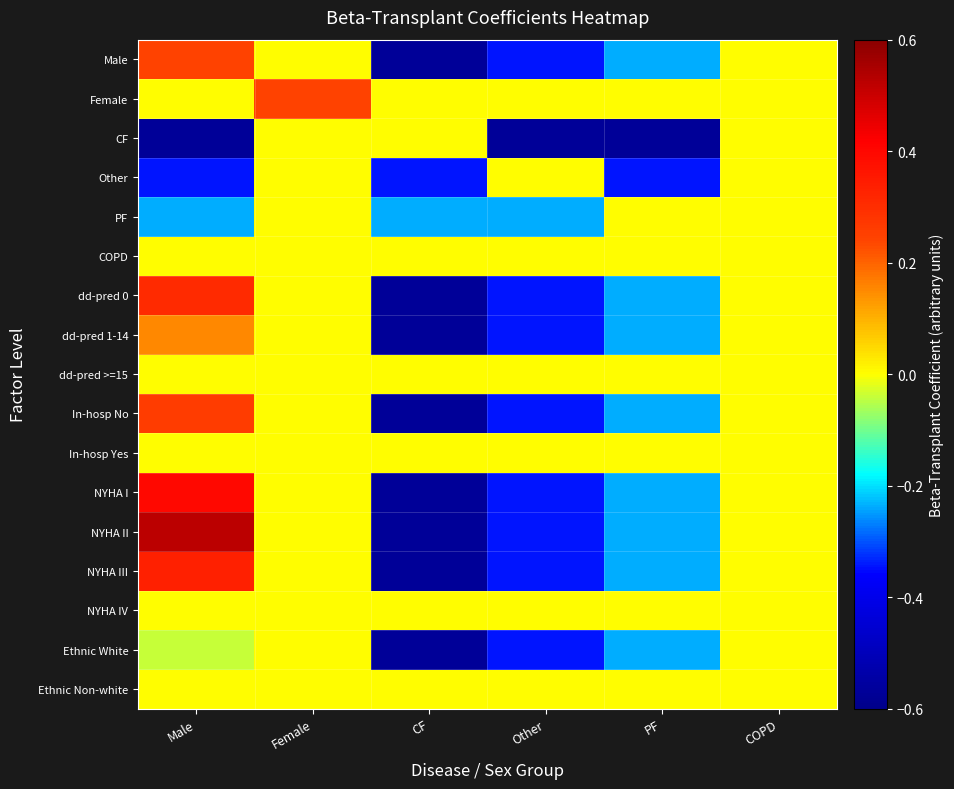

Which series changed the most between CF and PF?

CF